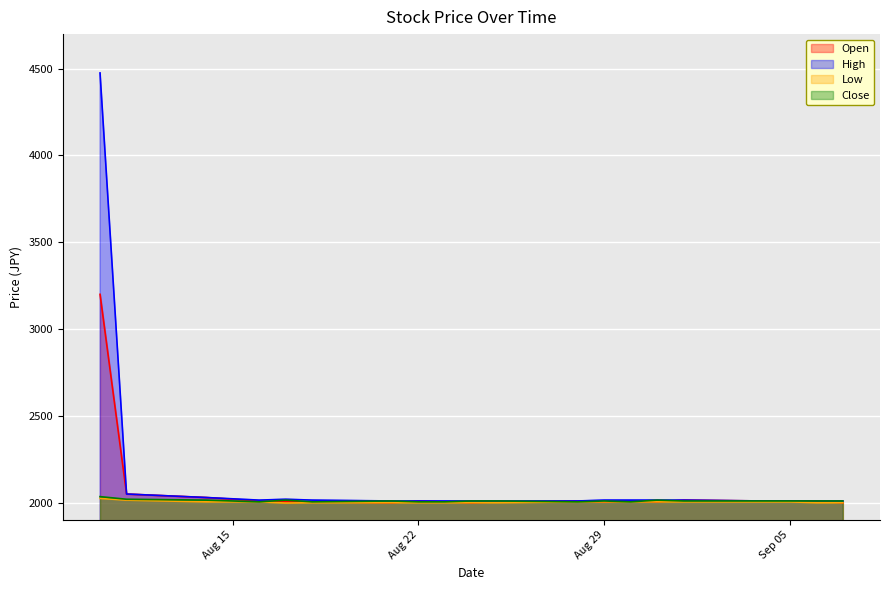

The High series shows 2010 at 2023-08-23. True or false?

True